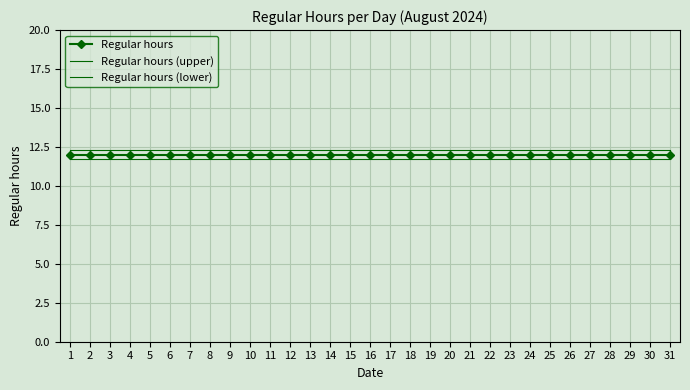

What is the sum of all Regular hours values?

372.0